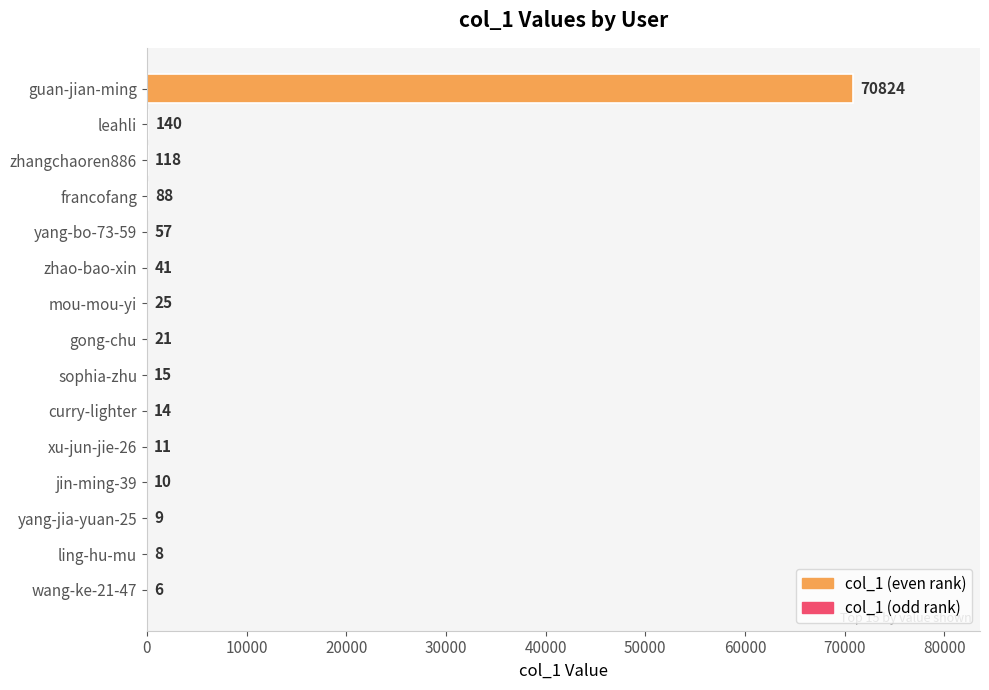

Reading top to bottom, what are all the values shown in this chart?

guan-jian-ming=70824	leahli=140	zhangchaoren886=118	francofang=88	yang-bo-73-59=57	zhao-bao-xin=41	mou-mou-yi=25	gong-chu=21	sophia-zhu=15	curry-lighter=14	xu-jun-jie-26=11	jin-ming-39=10	yang-jia-yuan-25=9	ling-hu-mu=8	wang-ke-21-47=6